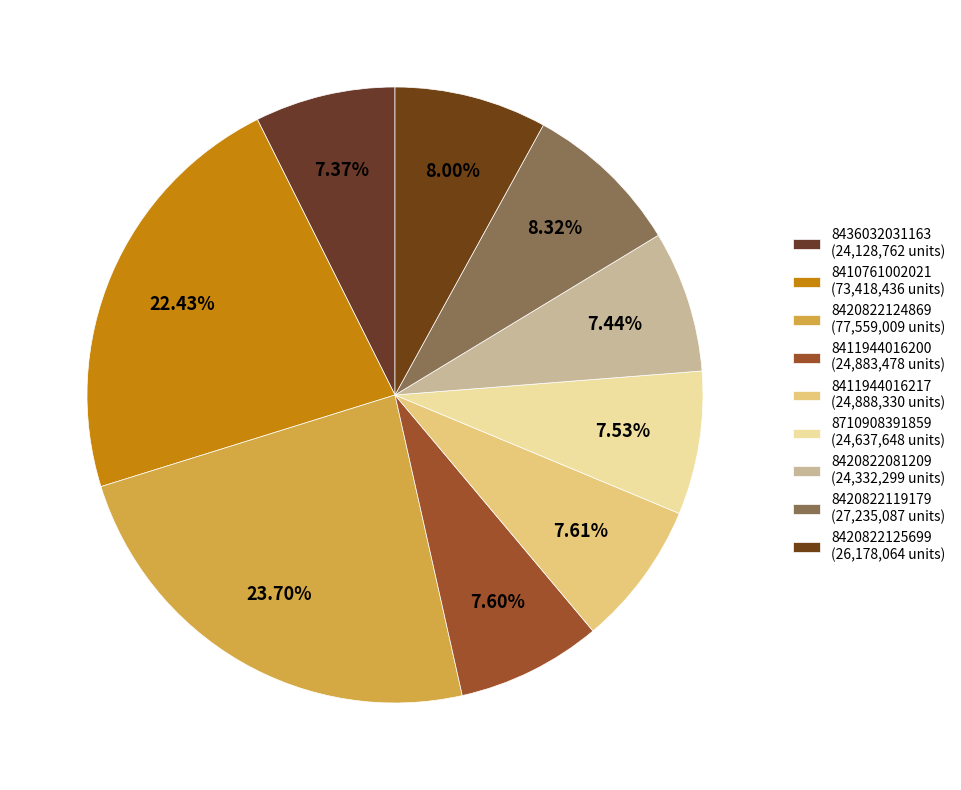

Count the number of slices in the pie.

9